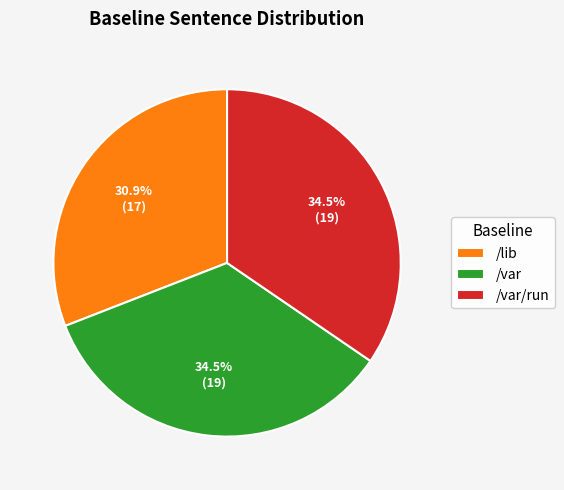

Approximately how many times larger is the value at /var/run compared to /var?

1.0